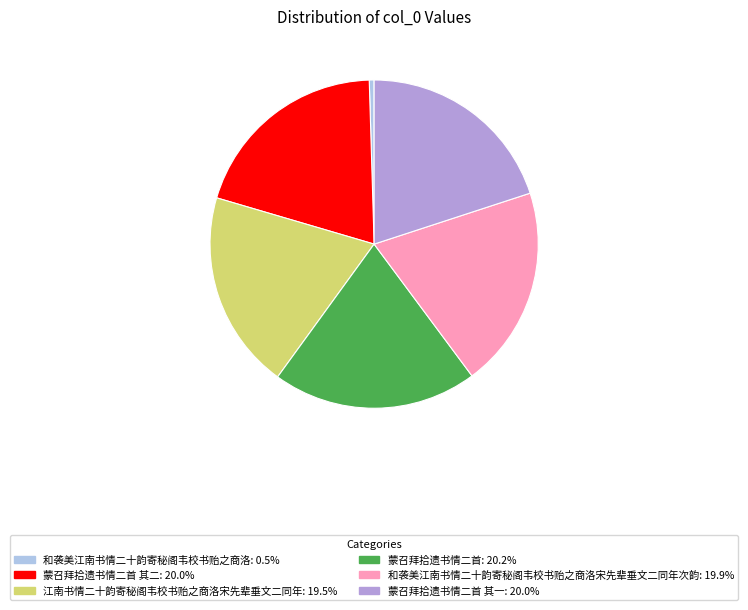

Is there any slice that represents more than half of the pie?

No